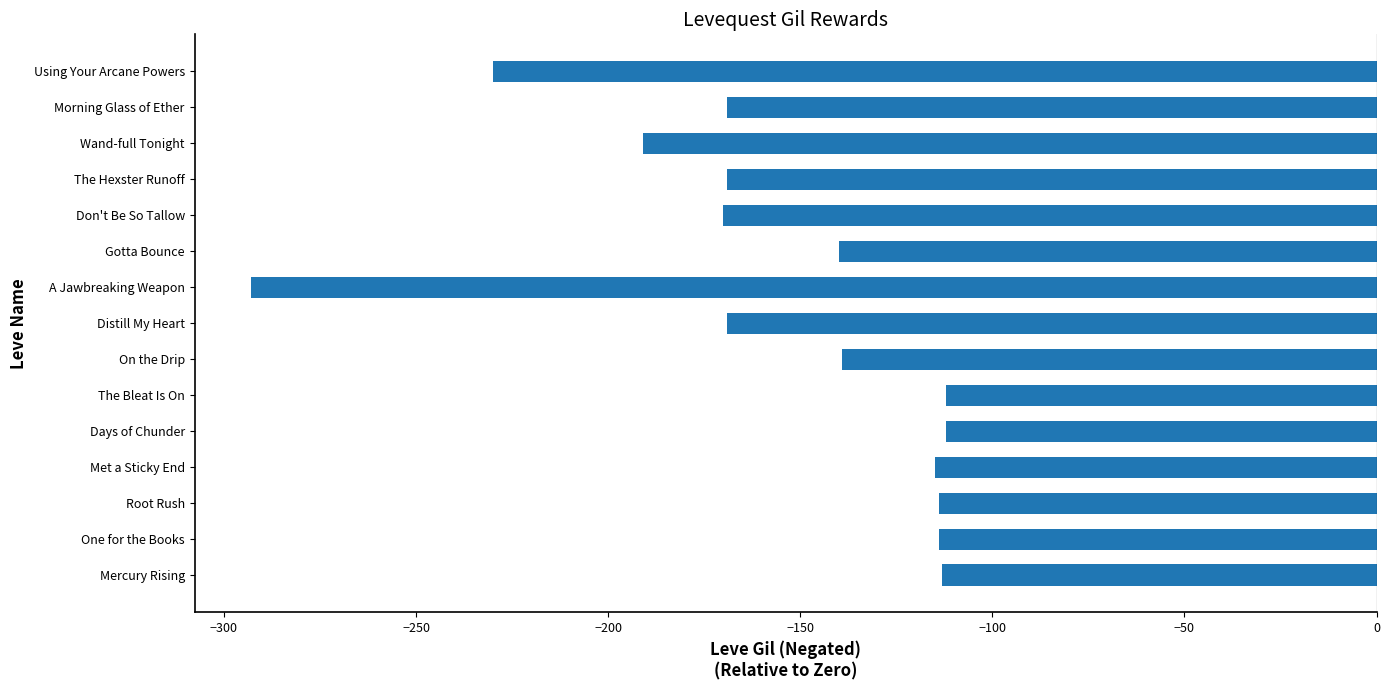

What is the difference between the maximum and second lowest values?

118